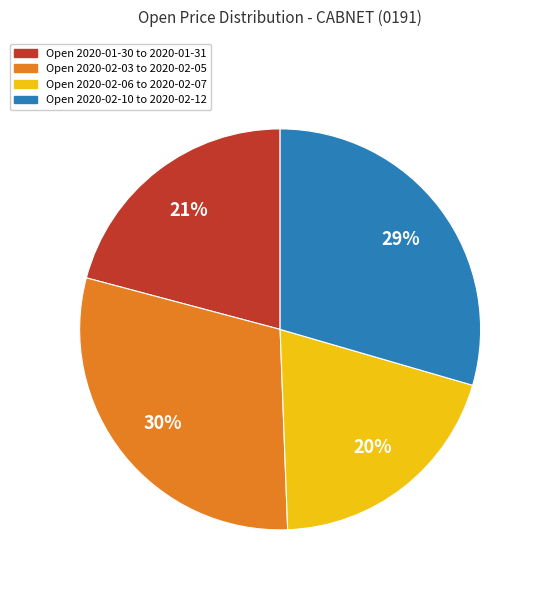

To the nearest percent, what is the difference between the largest and smallest slice percentages?

10%